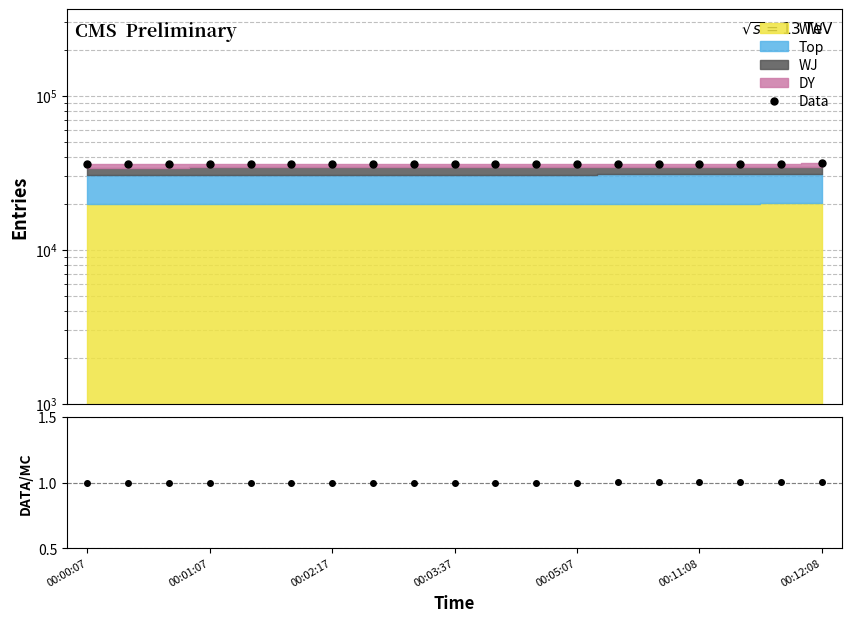

True or false: Data has more than 1 interior local peaks.

False